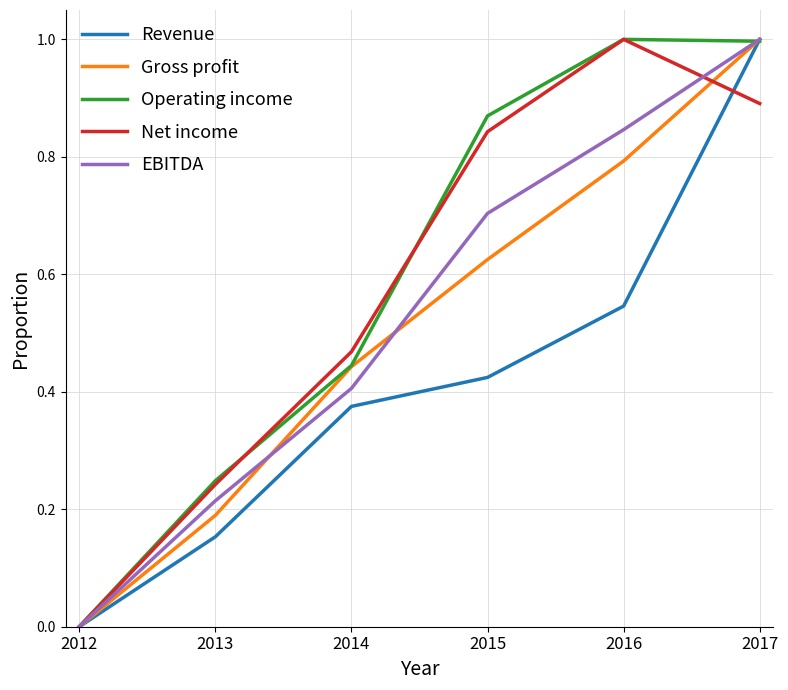

Is it true that Operating income equals 1.0 at 2016?

True